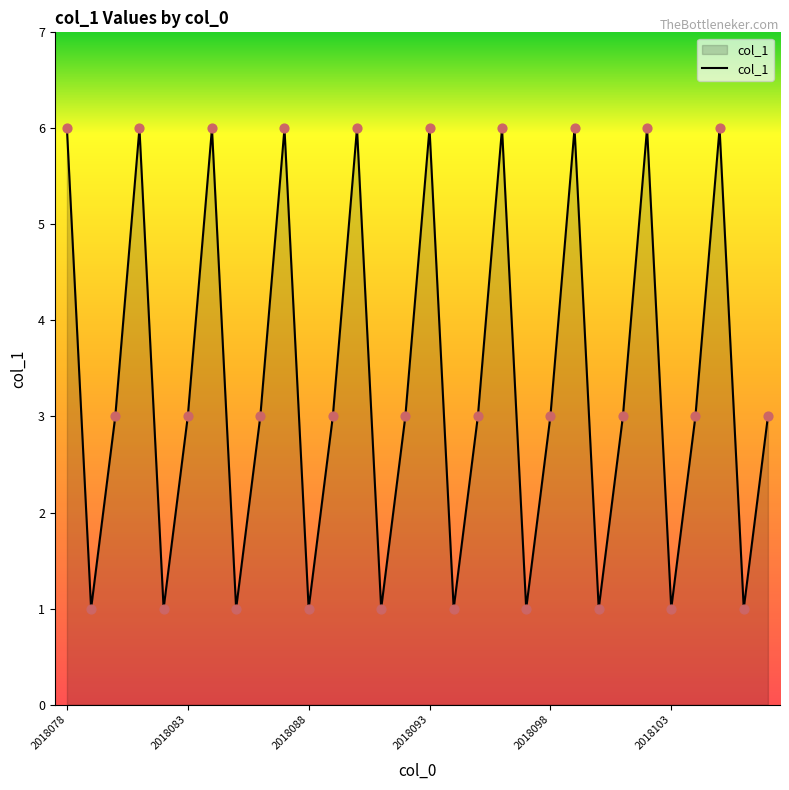

What is the difference between the maximum and minimum values?

5